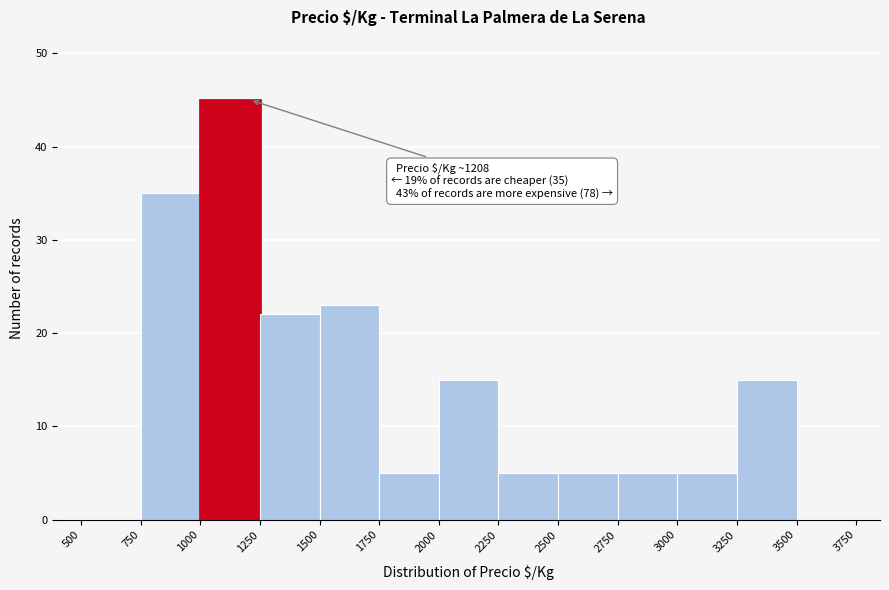

Which range on the x-axis has the tallest bar?

1000 to 1250